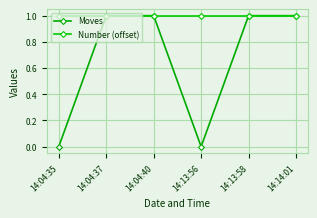

What is the sum of all Number (offset) values?

6